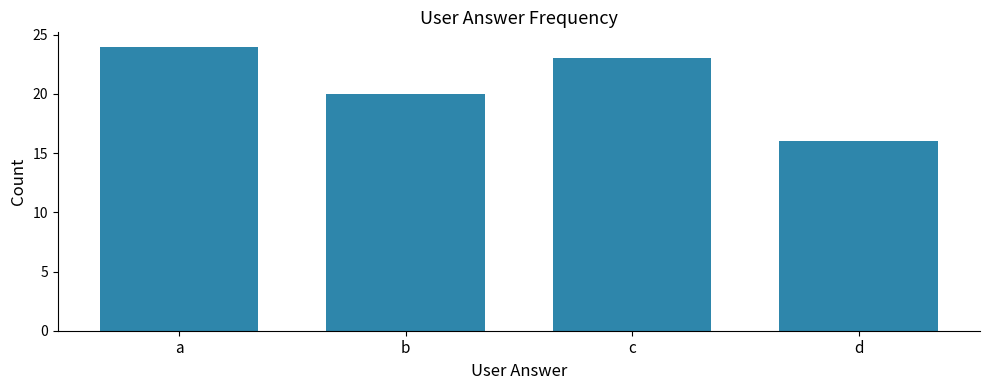

What is the difference between the second highest and second lowest values?

3